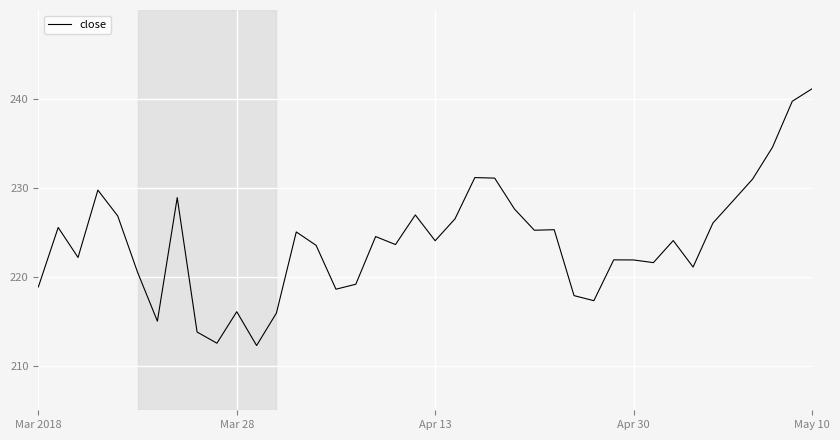

What is the sum of all values?

8957.6